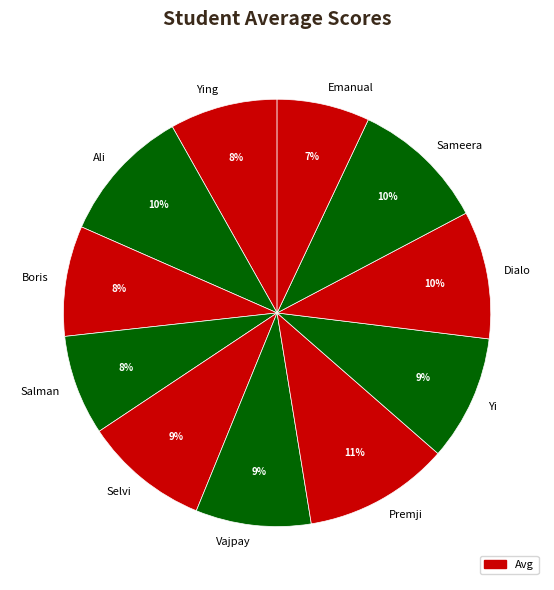

How many segments does this pie chart have?

11